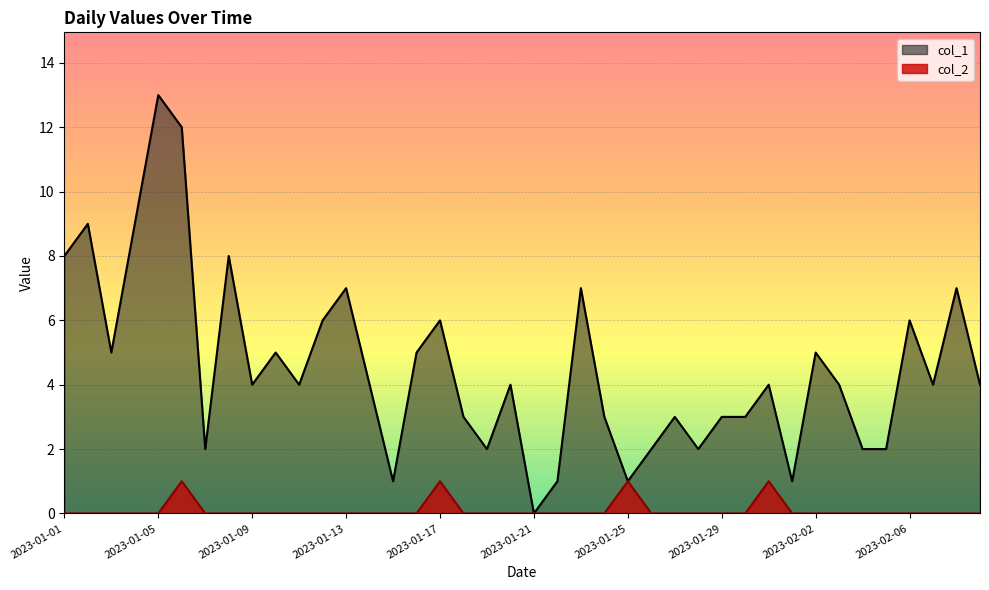

How many values in the col_1 series exceed 4?

16